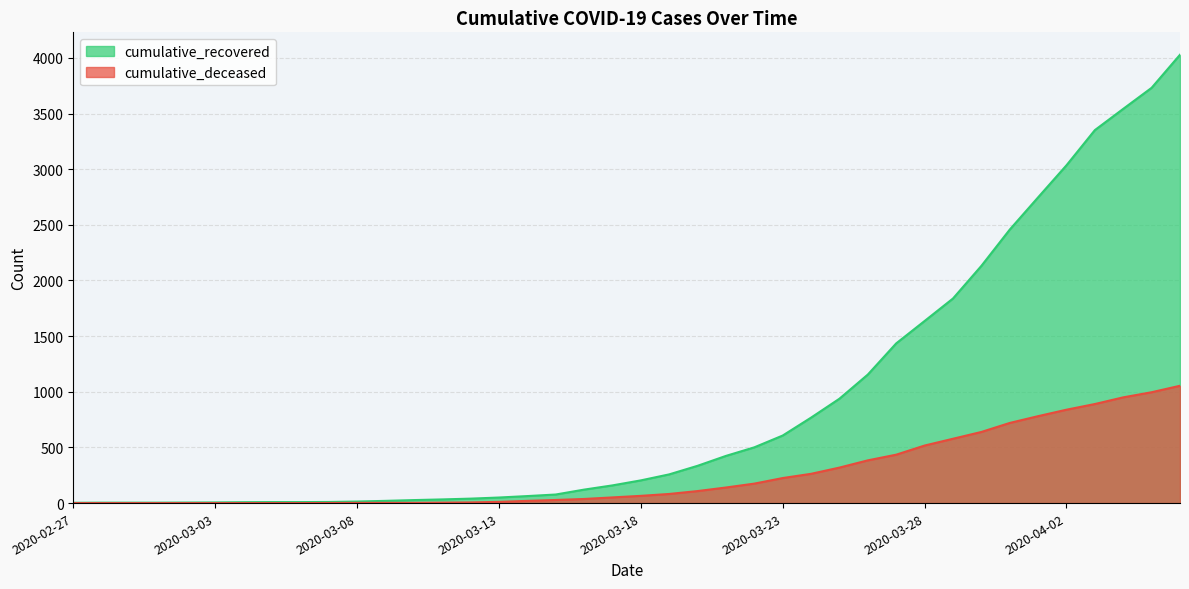

Between 2020-03-02 and 2020-03-29, which is larger?

2020-03-29